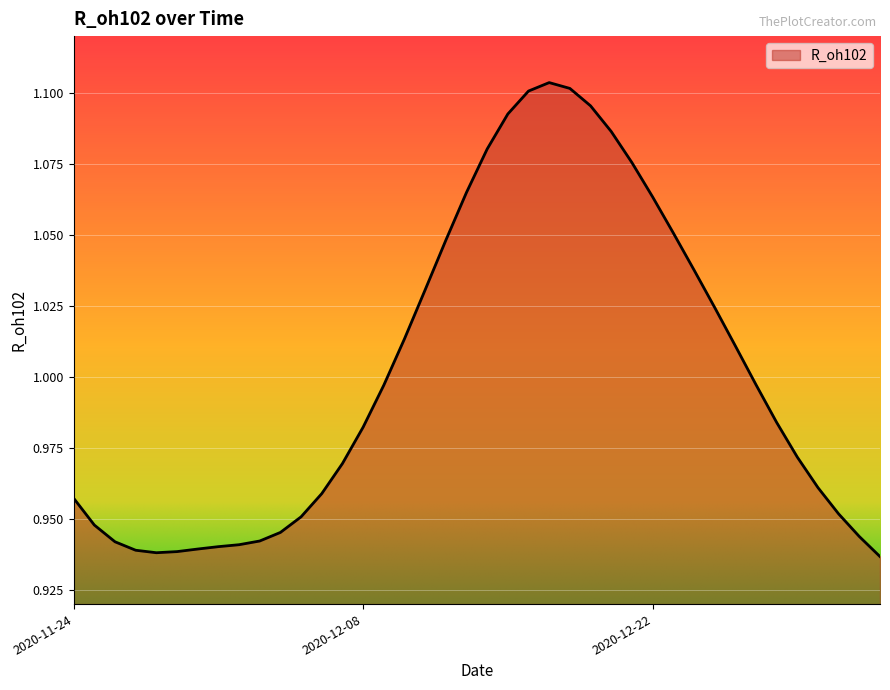

What is the average value?

1.0